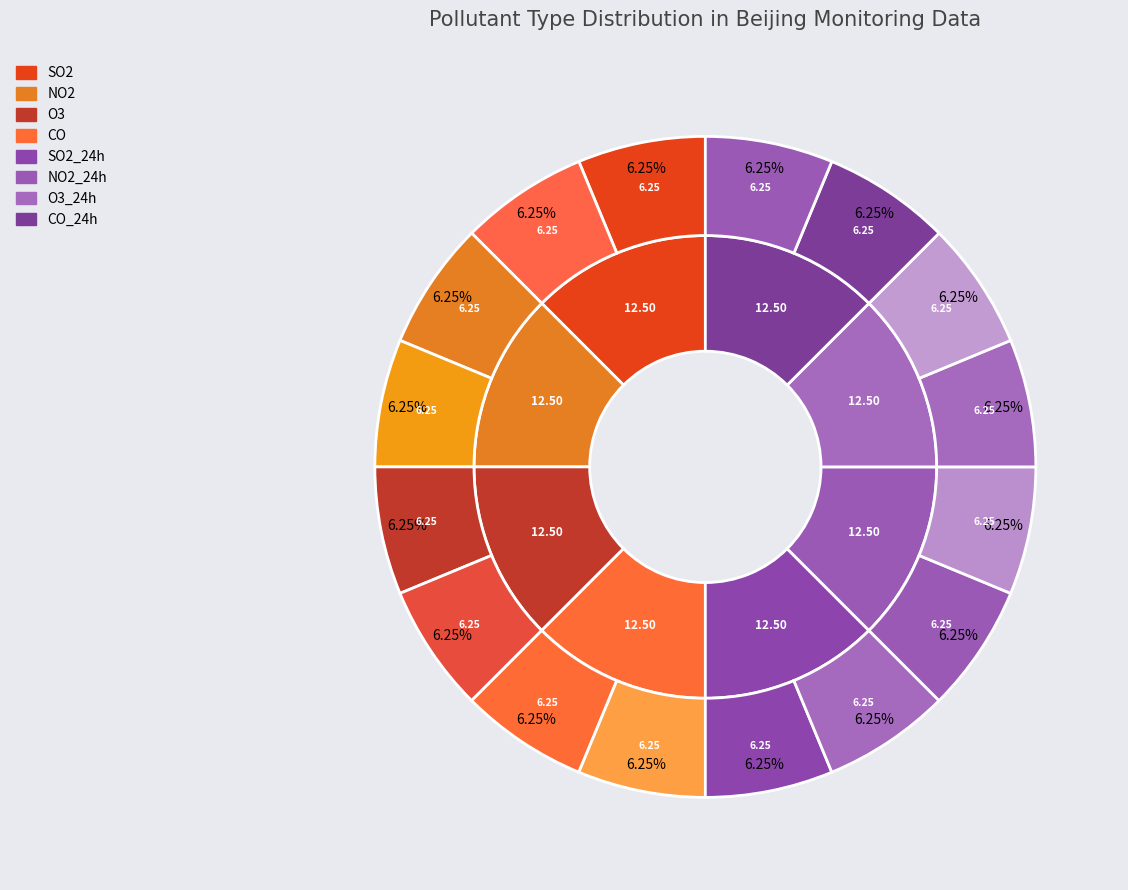

What is the largest slice in the pie chart?

SO2